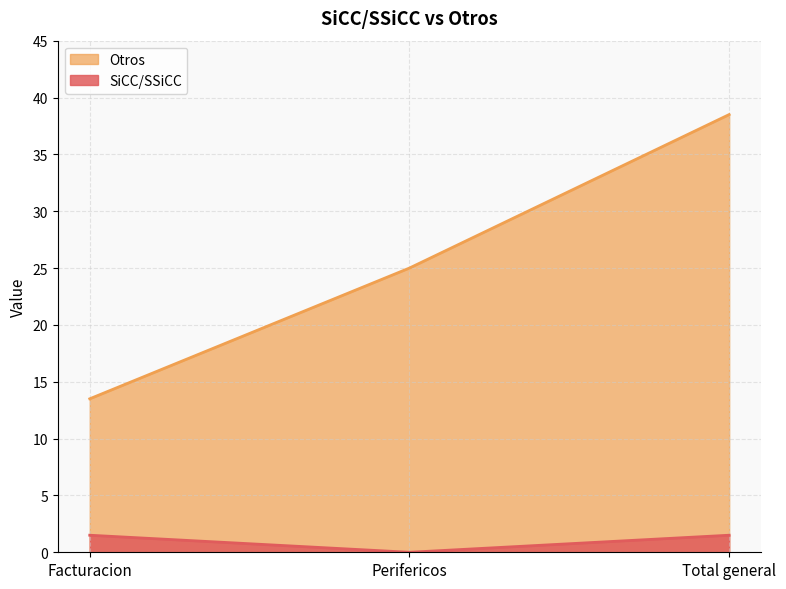

What is the average value of the SiCC/SSiCC series?

1.0